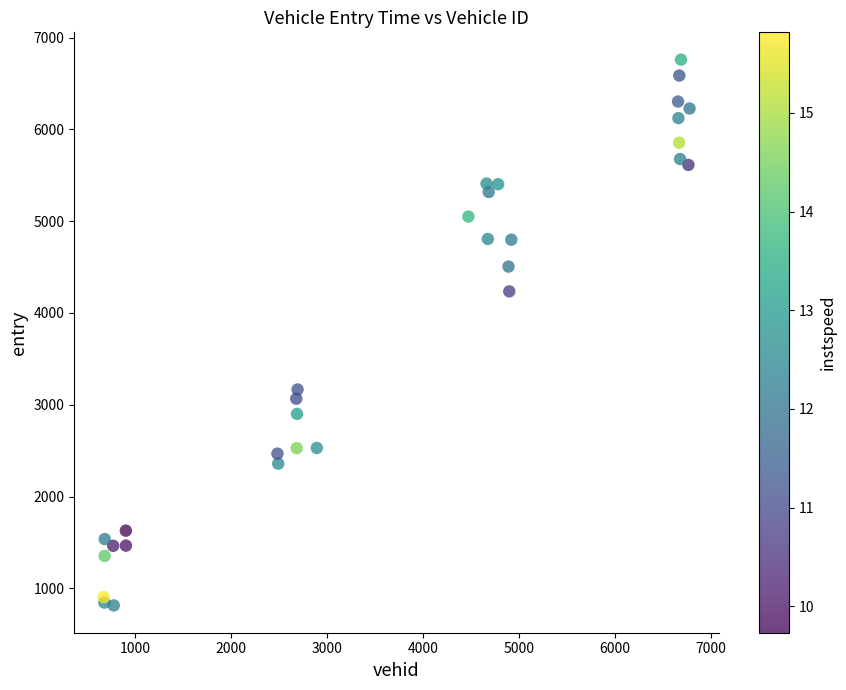

What Y value in the scatter plot is closest to 3787?

4235.5